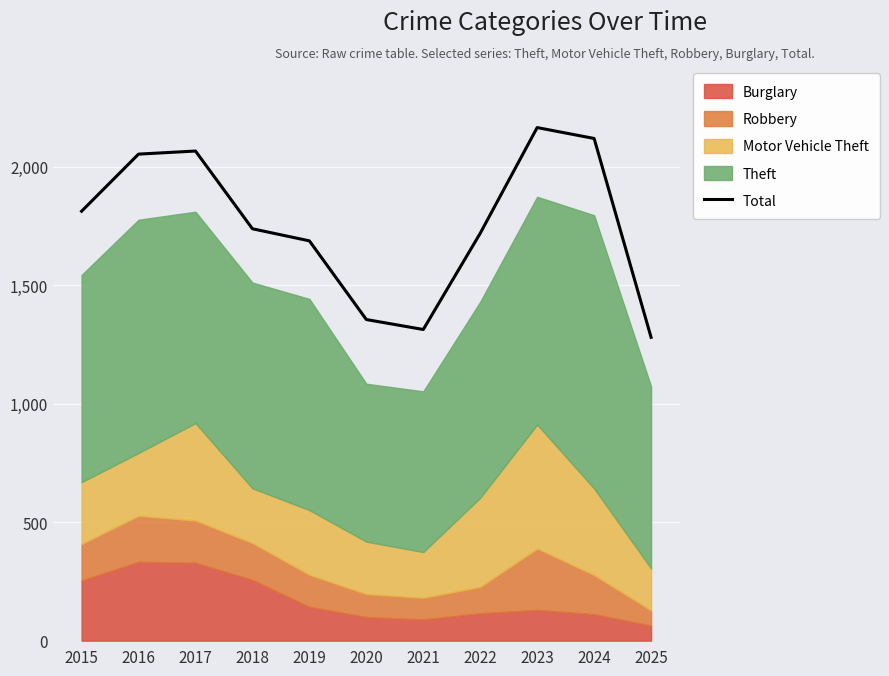

The value of Total at 2016 is 3064. True or false?

False